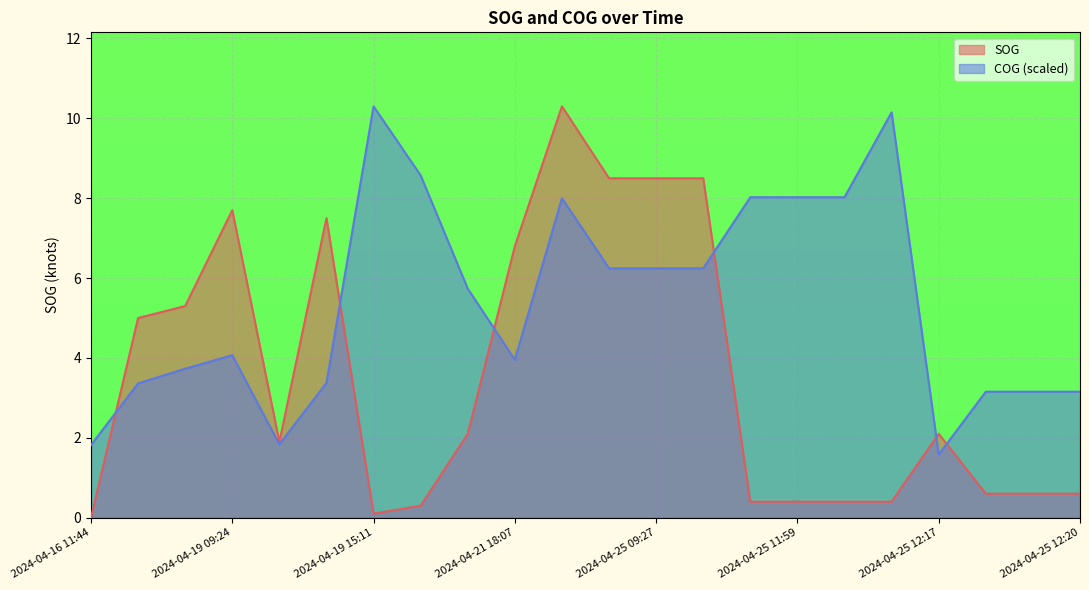

What are all the series names shown in the legend?

SOG, COG (scaled)